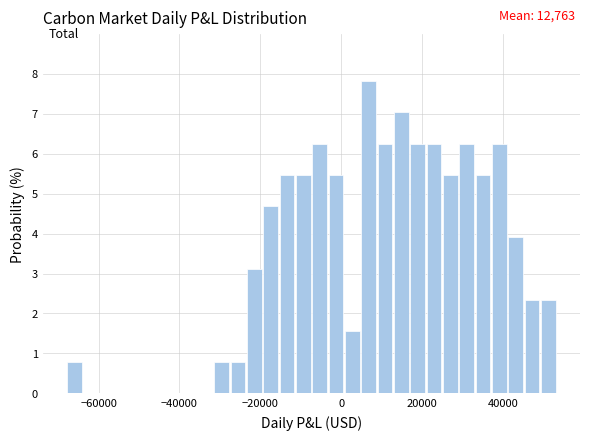

Around what value on the x-axis is the tallest bar? Give the approximate position of its centre, as read against the axis.

6000